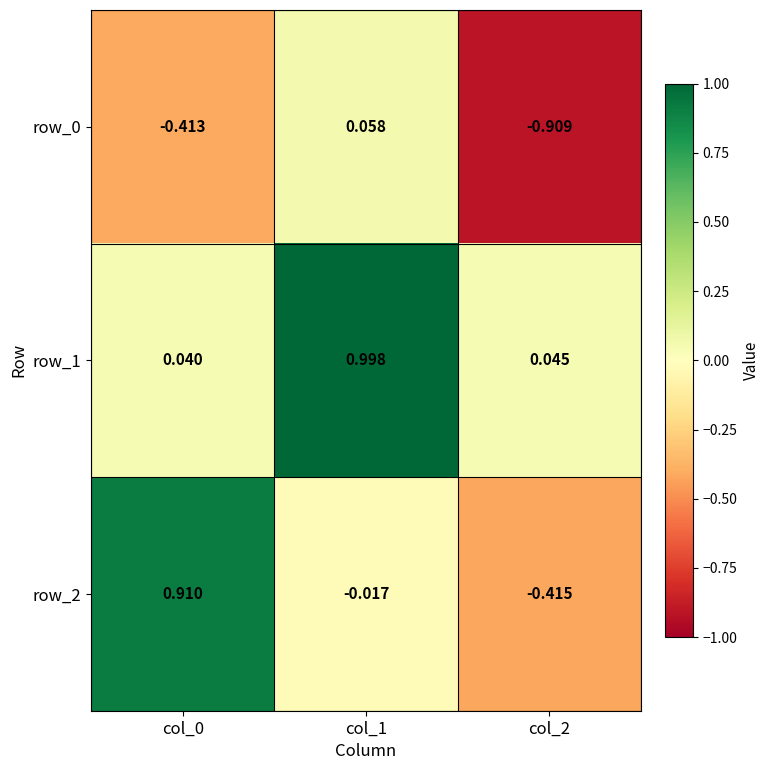

Is the value of row_1 at col_1 greater than the value of row_0 at col_1?

Yes